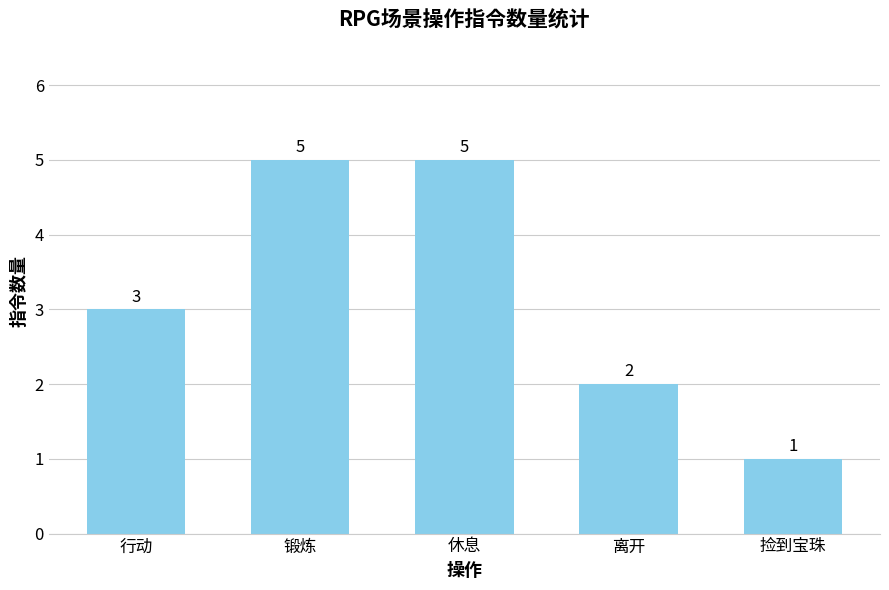

Does the chart contain stacked bars?

No